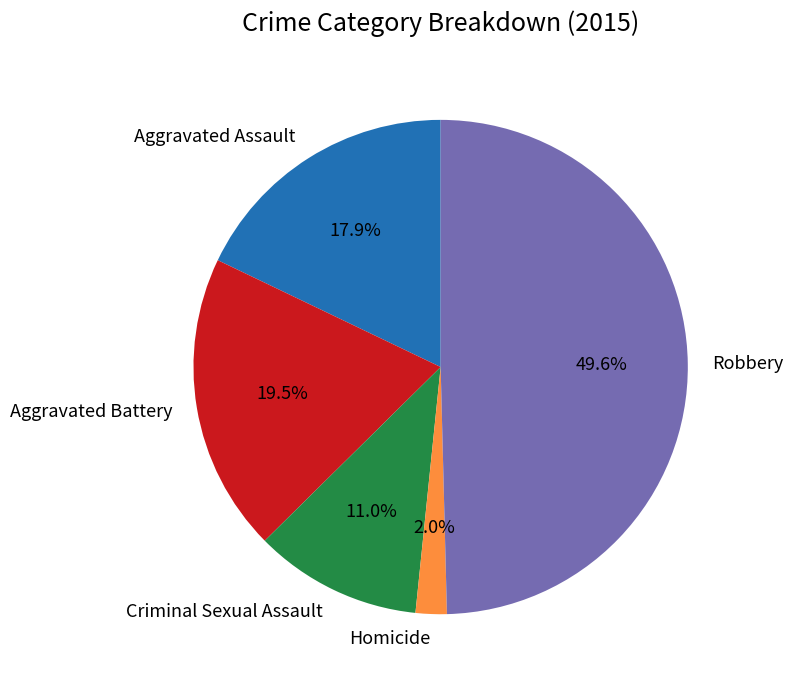

Count the number of slices in the pie.

5